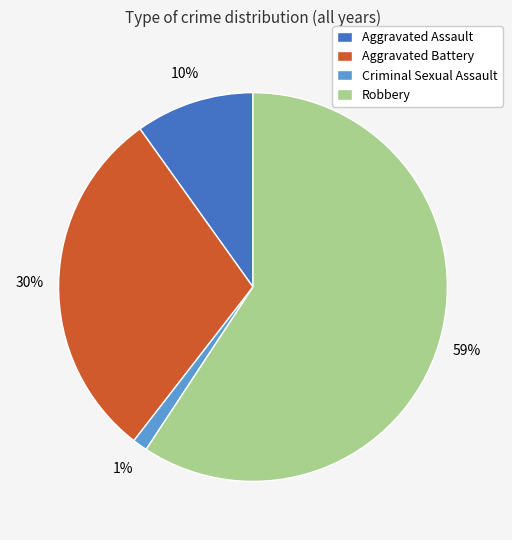

The Robbery slice represents 59% of the pie. True or false?

True